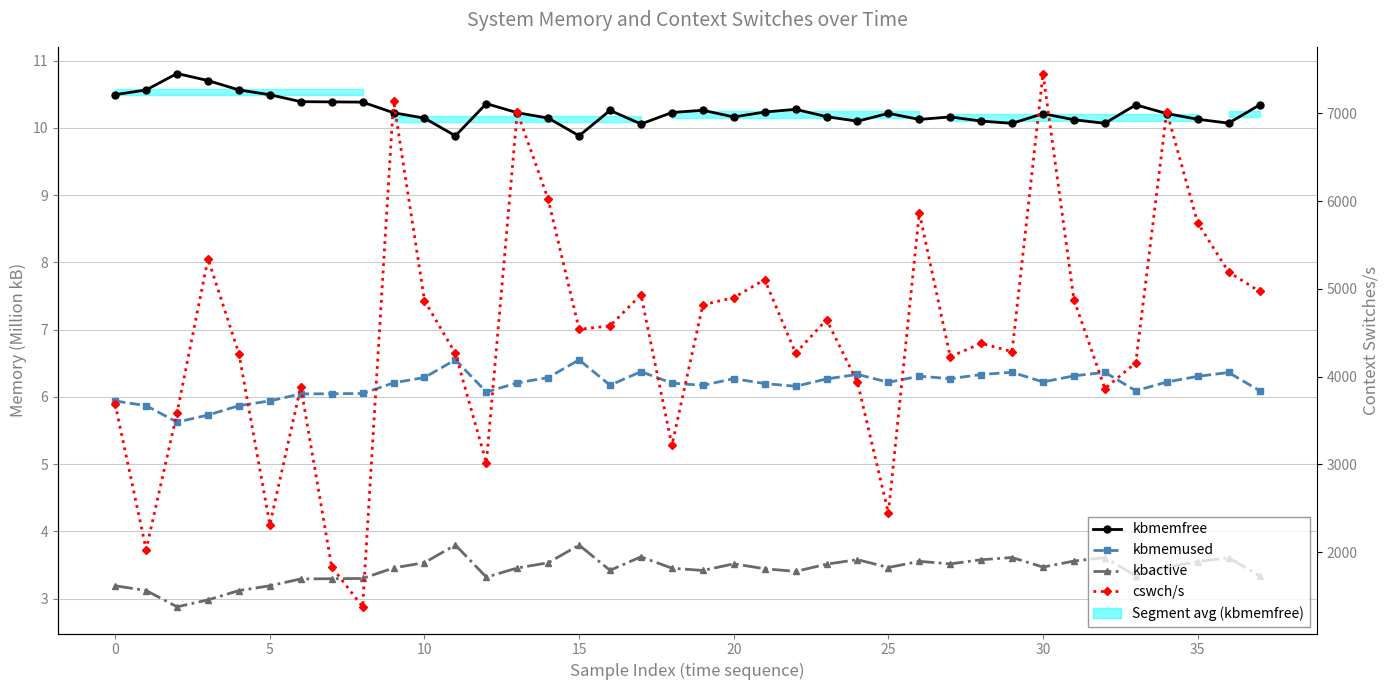

What is the minimum value shown in the chart?

2.9